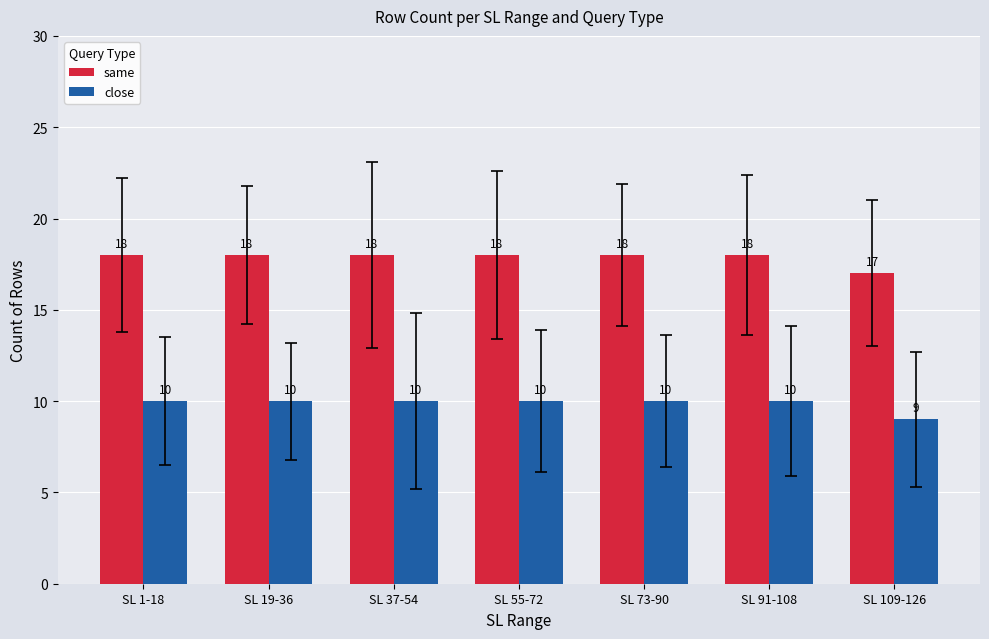

The close series shows 3 at SL 1-18. True or false?

False